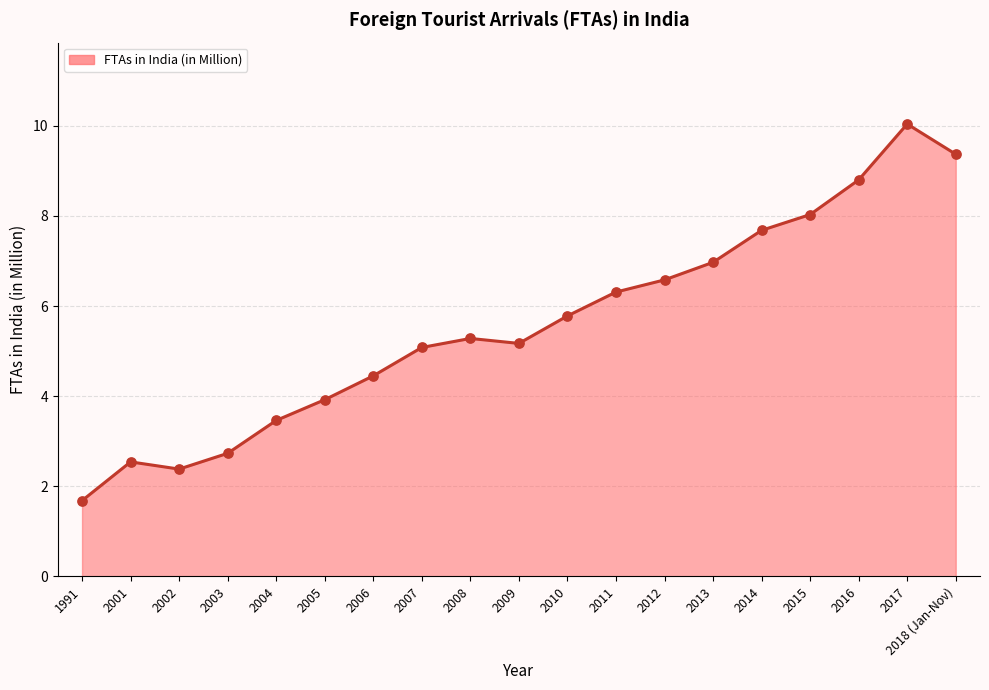

What is the change in value from 2002 to 2005?

+1.5